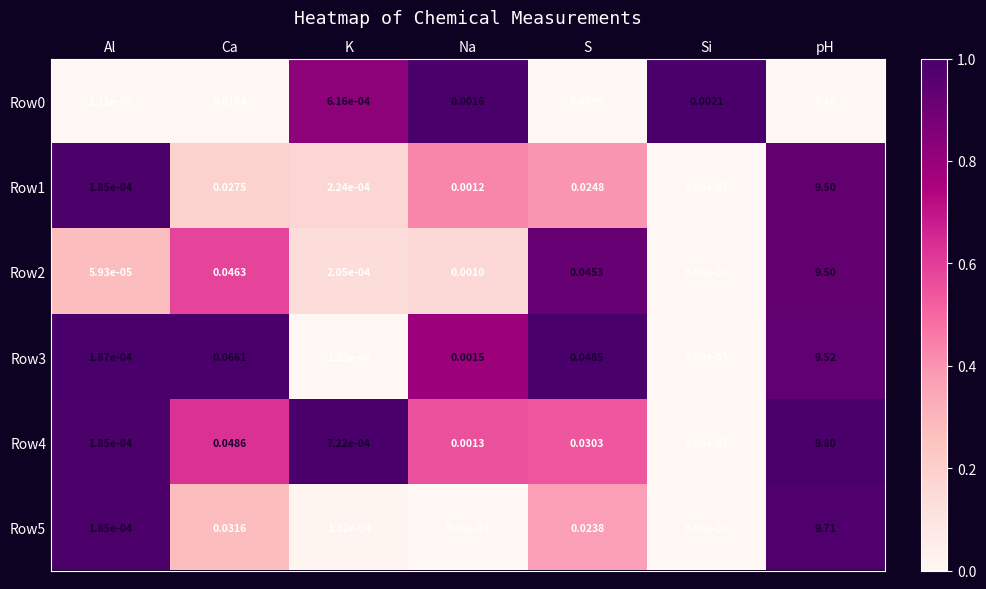

At which category is the sum across all series the highest?

pH